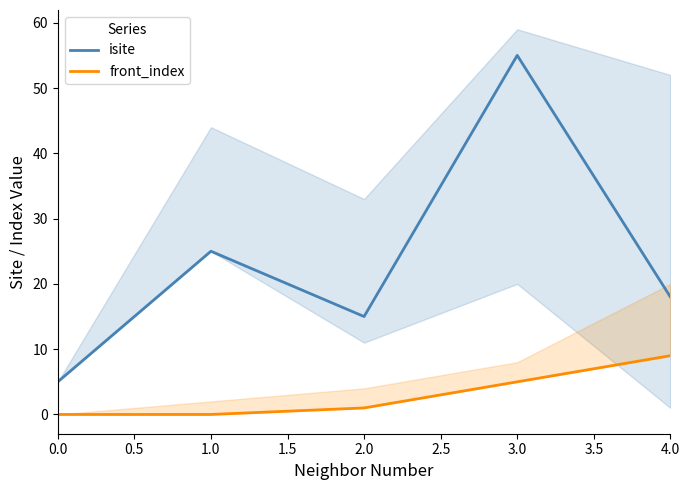

The value of isite at 3.0 is 55. True or false?

True